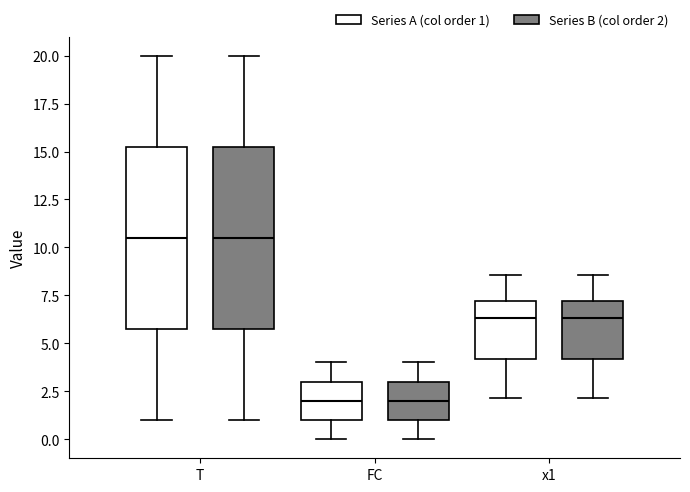

Where does the median line of the box for x1 (Series B (col order 2)) sit on the y-axis? The values are not printed on the chart, so give them approximately, as read against the axis.

6.5